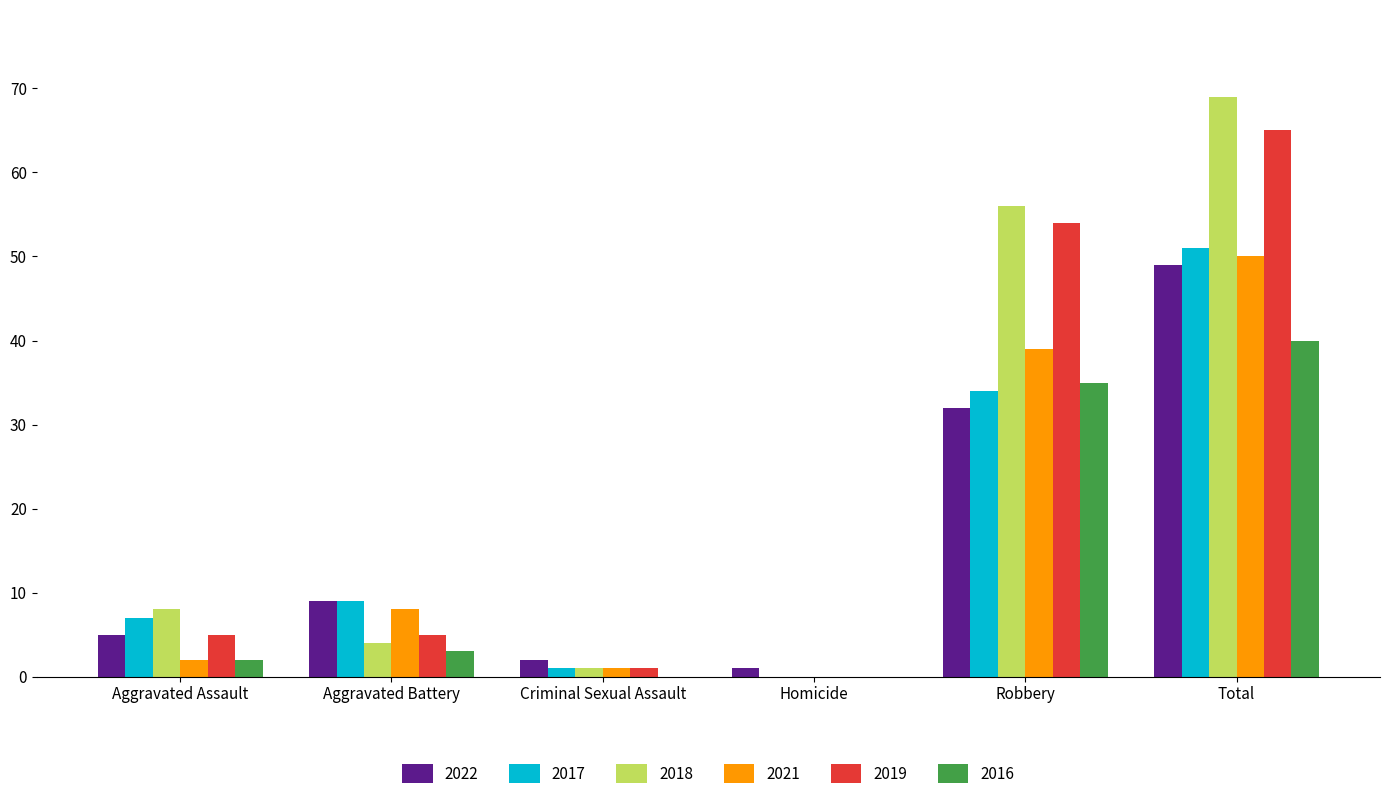

Which series has the largest total across all categories?

2018